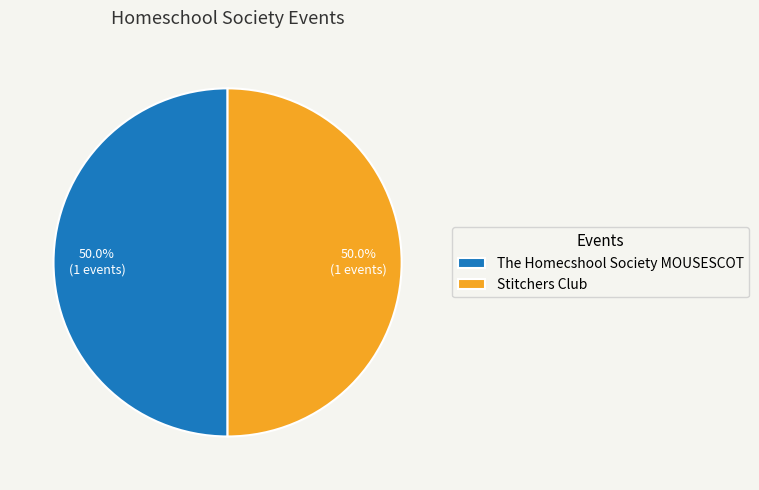

What percentage is NOT represented by The Homecshool Society MOUSESCOT?

50.0%